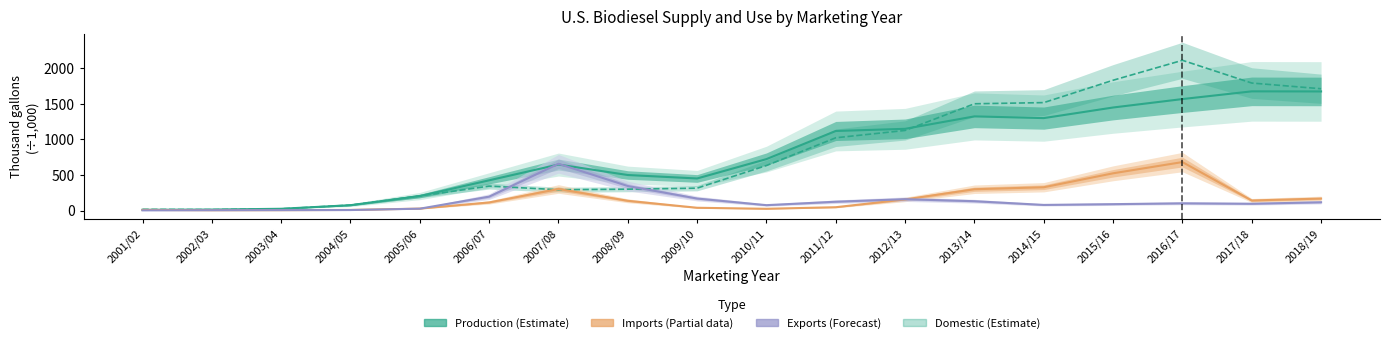

What is the highest value of the Domestic (Estimate) series?

2112.6